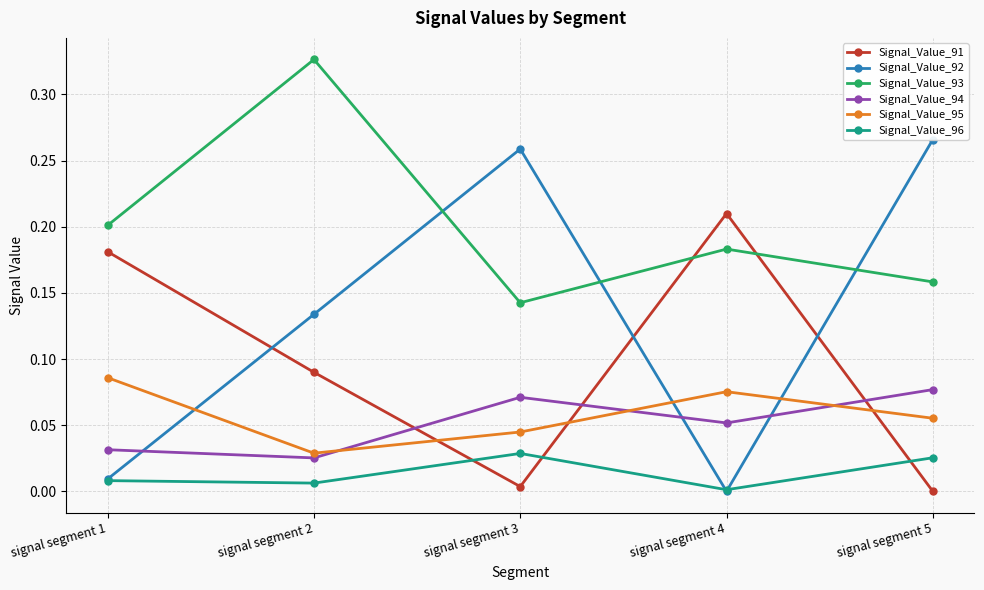

The Signal_Value_95 series shows 0.1 at signal segment 1. True or false?

True